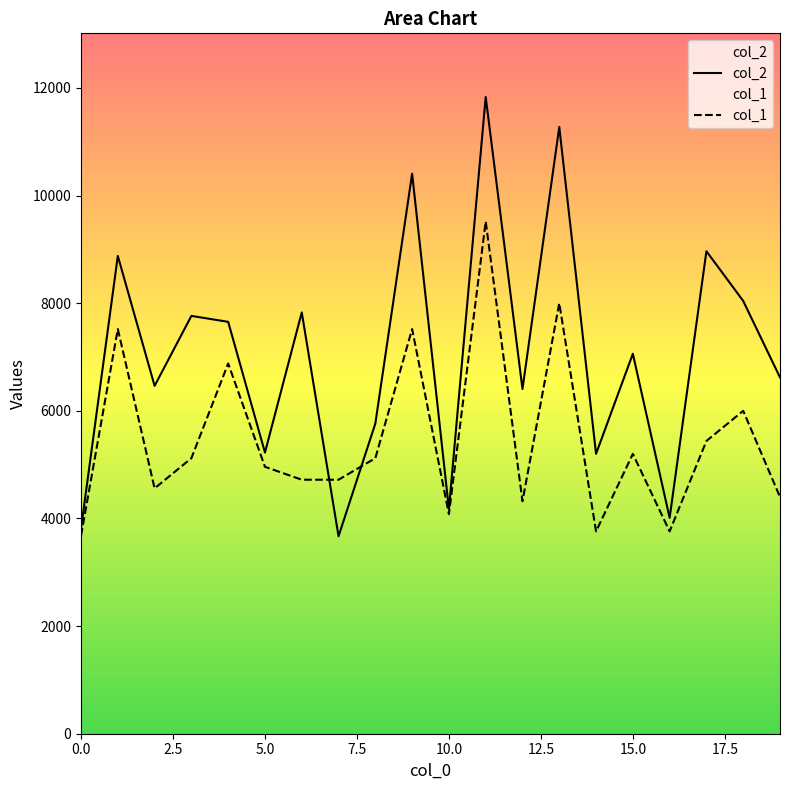

Which series changed the most between 13 and 18?

col_2